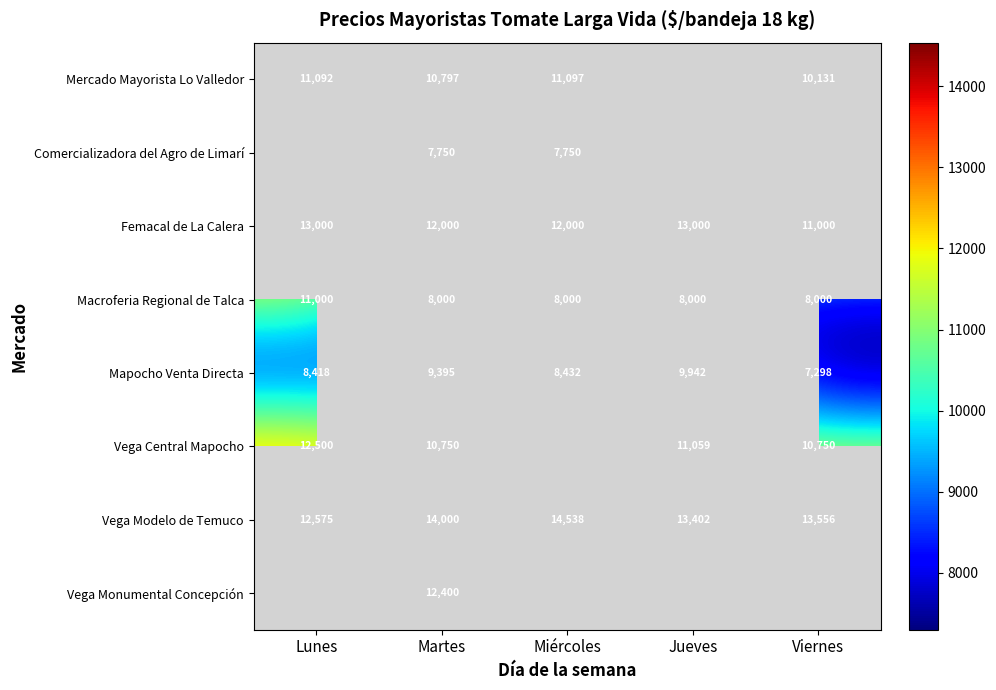

Which category has the lowest value in the Mapocho Venta Directa series?

Viernes